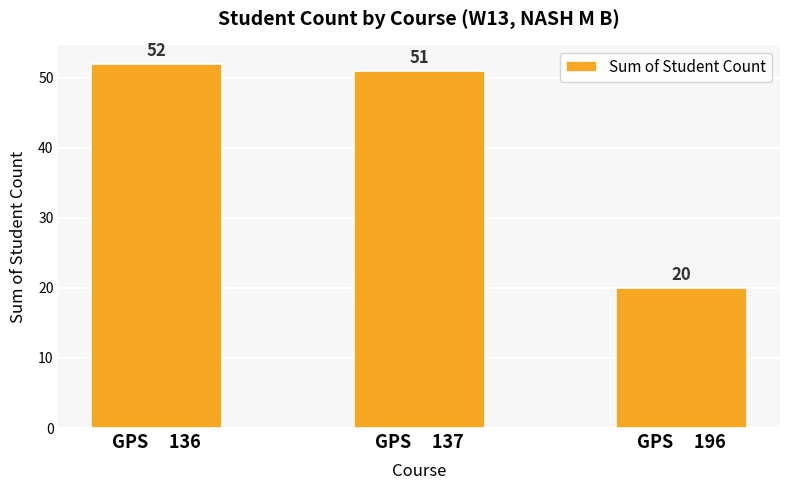

What is the difference between the values at GPS     196 and GPS     137?

31